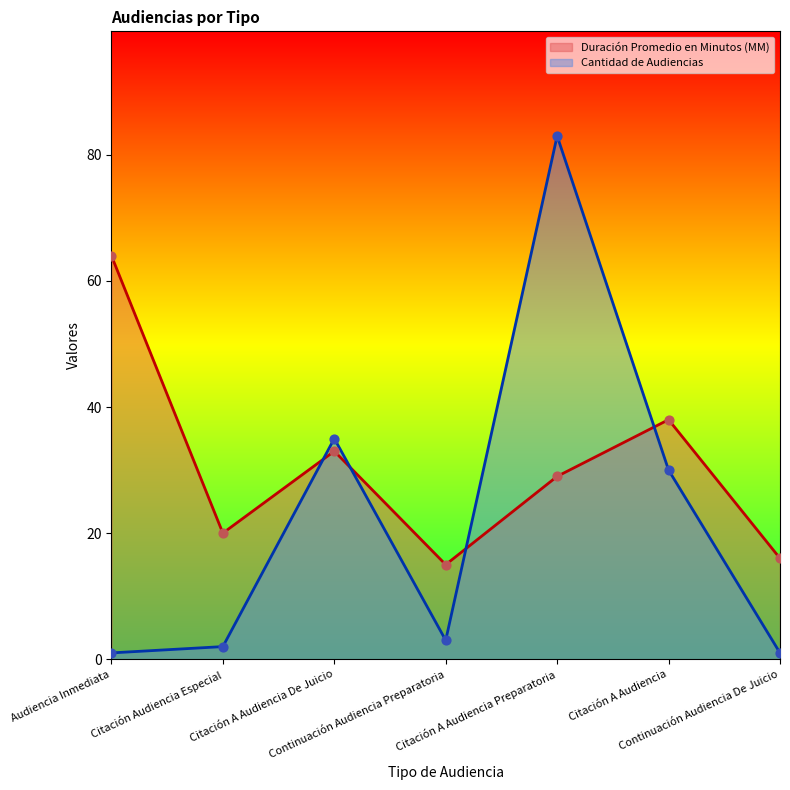

Is the value of Cantidad de Audiencias at Continuación Audiencia De Juicio greater than the value of Duración Promedio en Minutos (MM) at Citación A Audiencia?

No